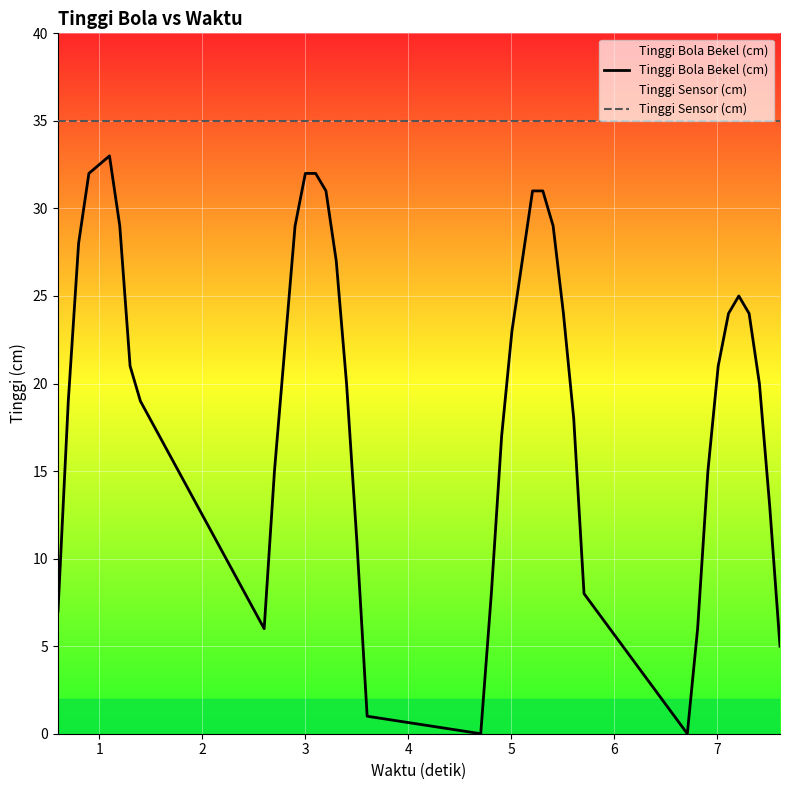

True or false: Tinggi Bola Bekel (cm) and Tinggi Sensor (cm) cross at least once.

False